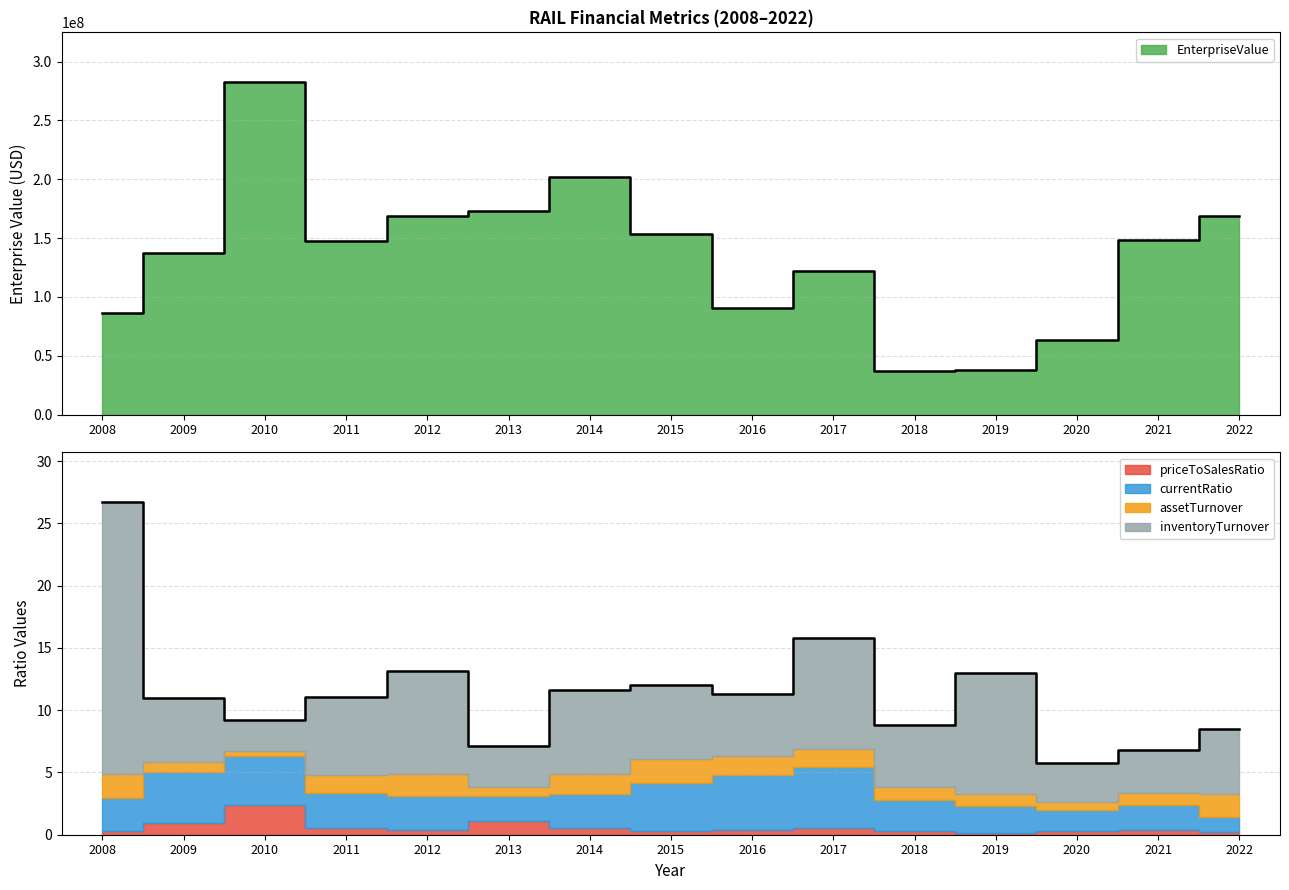

Which category has the highest value in the priceToSalesRatio series?

2010